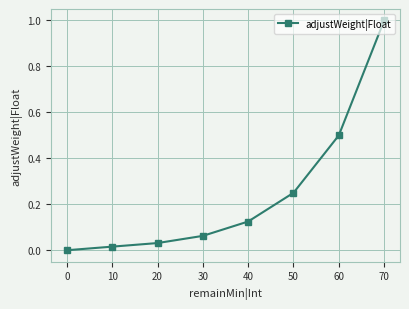

Is it true that the value at 10 is 0.1?

False